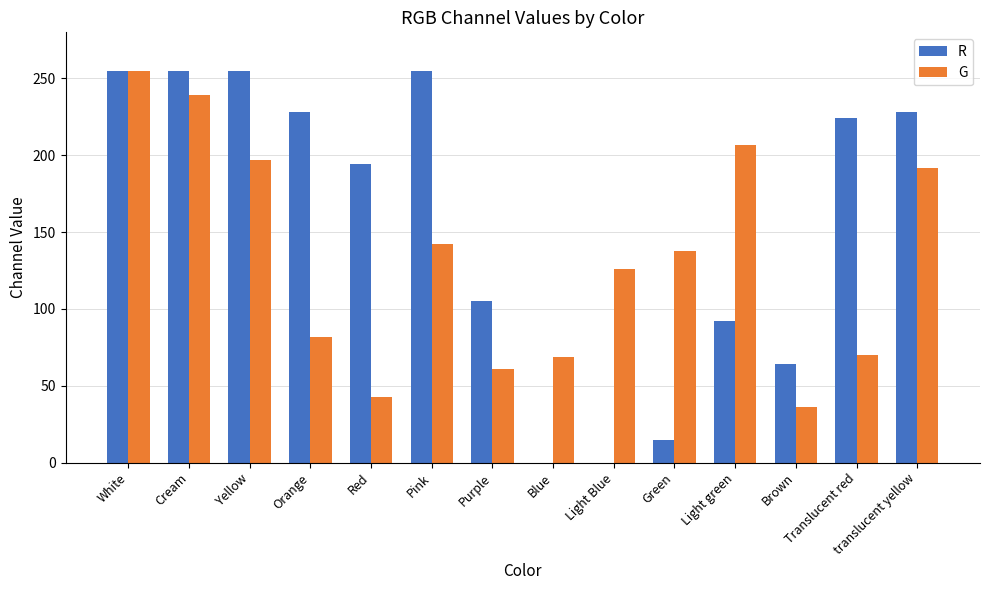

At which category is the sum across all series the highest?

White